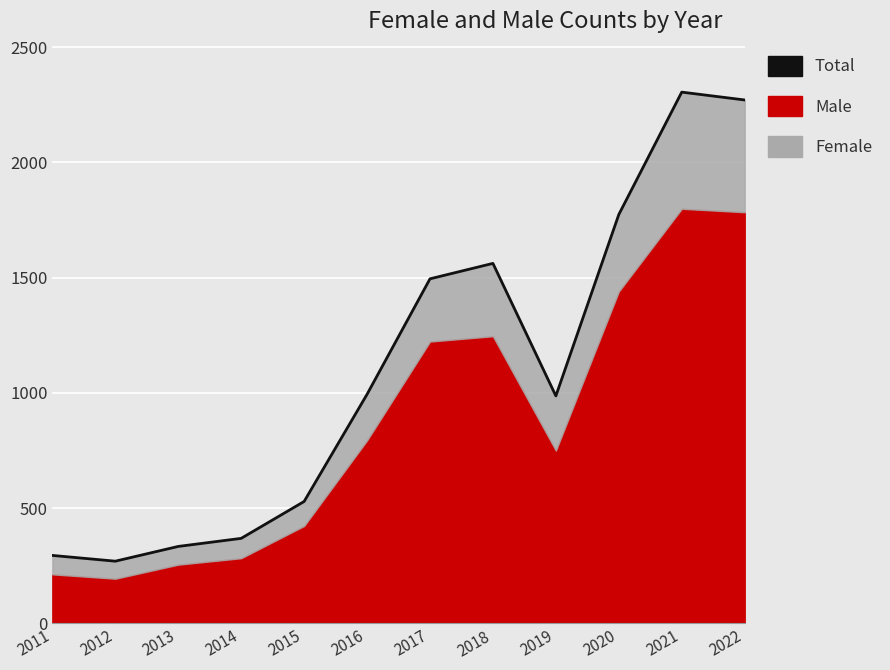

Which has a higher value, 2017 or 2019?

2017